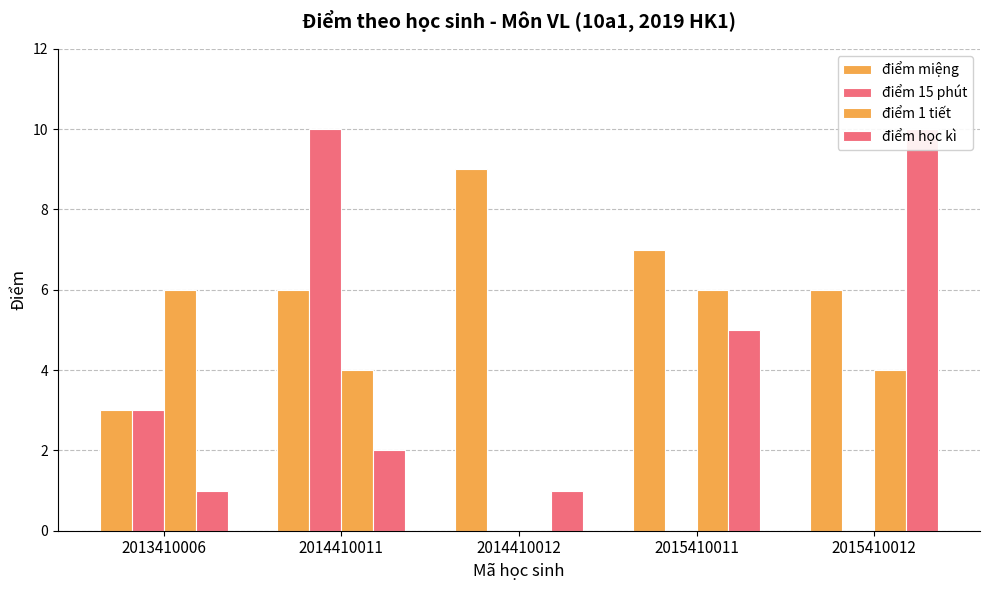

At which label does điểm 1 tiết reach its minimum?

2014410012